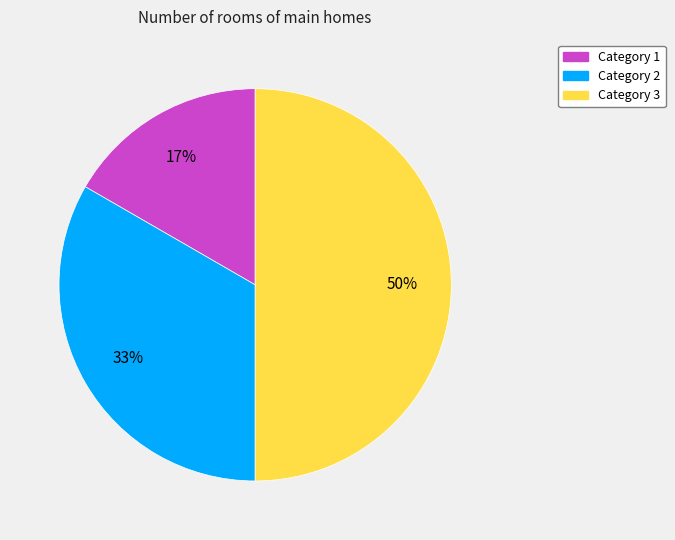

To the nearest percent, what is the average slice percentage?

33%